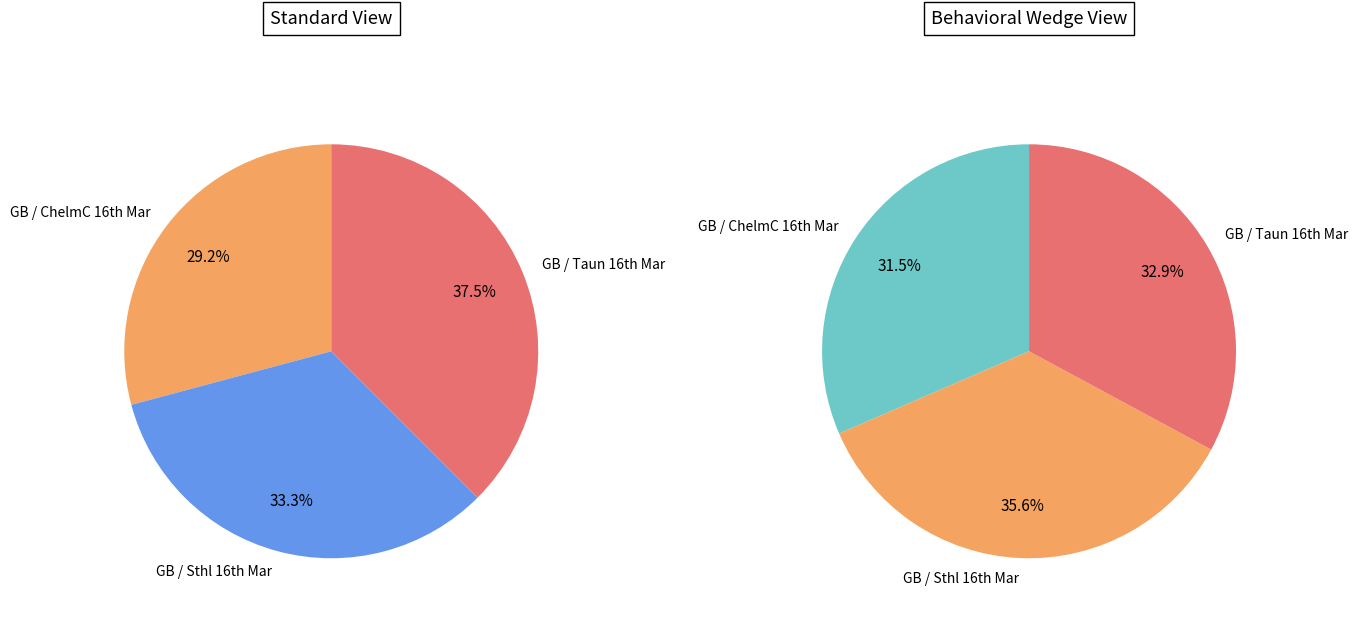

To the nearest percent, what is the average slice percentage?

33%